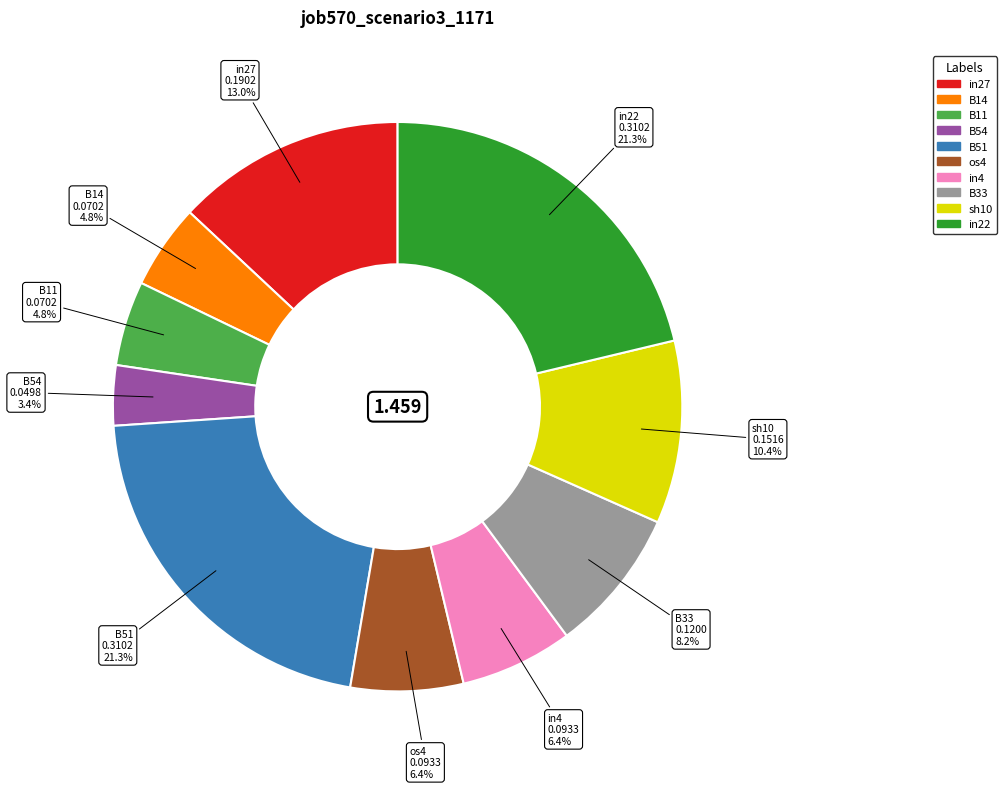

The os4 slice represents 6% of the pie. True or false?

True